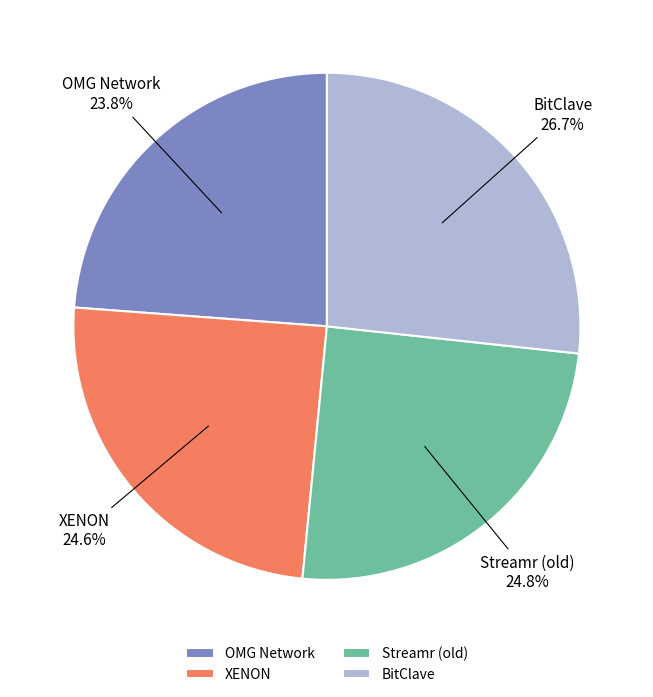

What percentage is NOT represented by BitClave?

73.3%